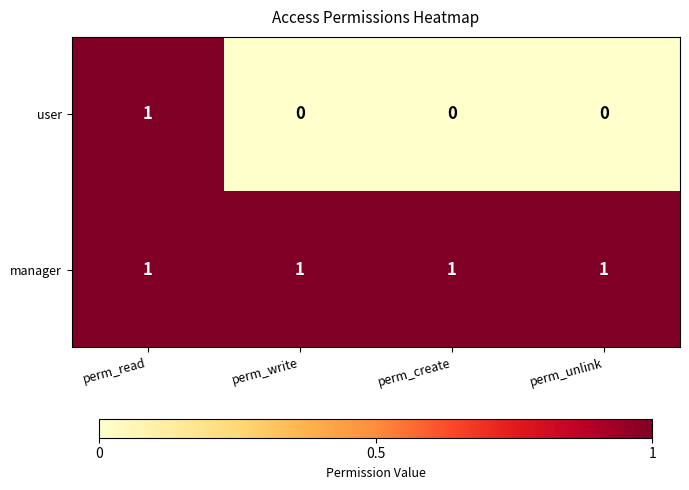

Rank the series at perm_create from lowest to highest value.

user, manager